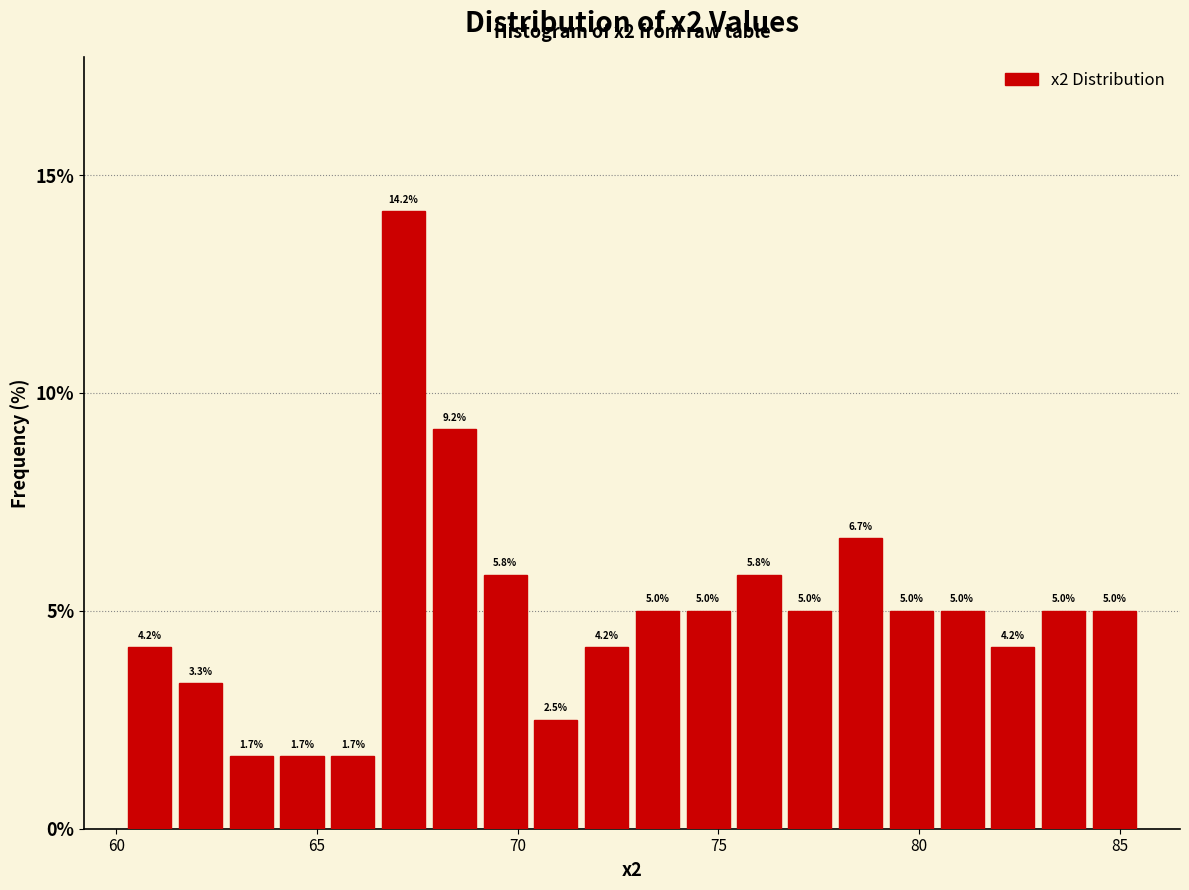

Read against the x-axis, roughly where is the centre of the tallest bar?

67.0